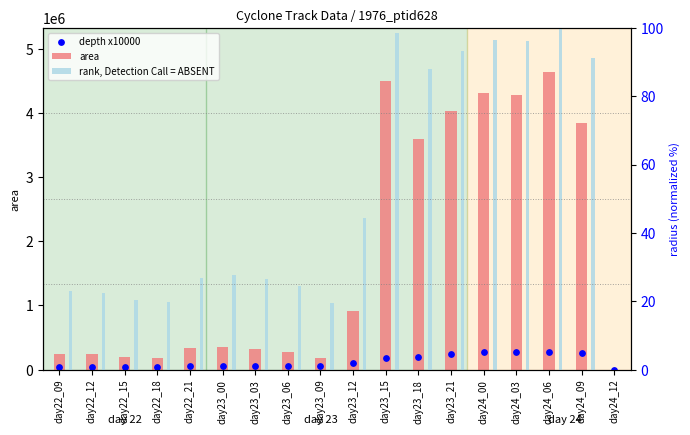

Which series has the widest spread of Y values?

area